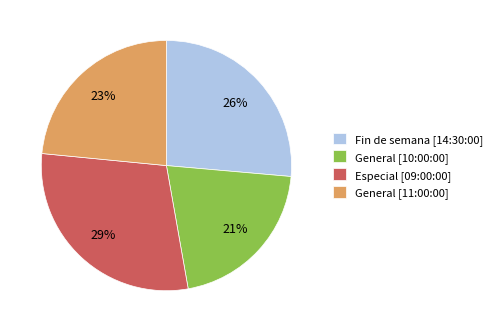

Which slice is the largest?

Especial [09:00:00]